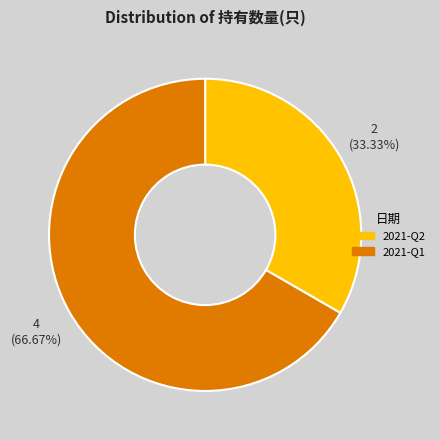

What percentage do 2021-Q1 and 2021-Q2 together represent?

100.0%